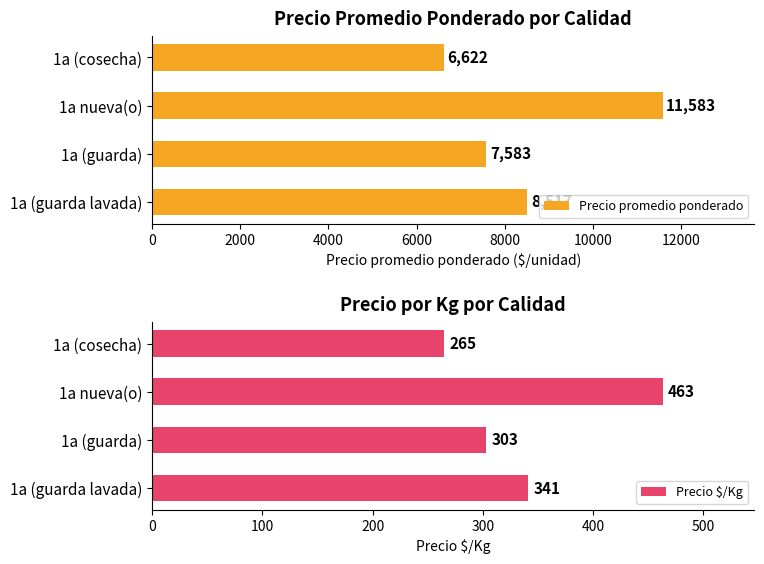

Reading left to right, what are all the values shown in this chart?

Precio promedio ponderado: 0=8517	2000=7583	4000=11583	6000=6622
Precio $/Kg: 0=341	2000=303	4000=463	6000=265